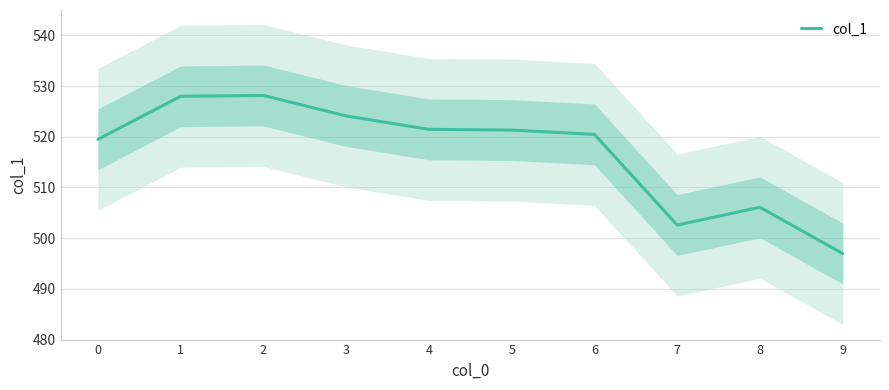

Rank the categories by value from highest to lowest.

2, 1, 3, 4, 5, 6, 0, 8, 7, 9